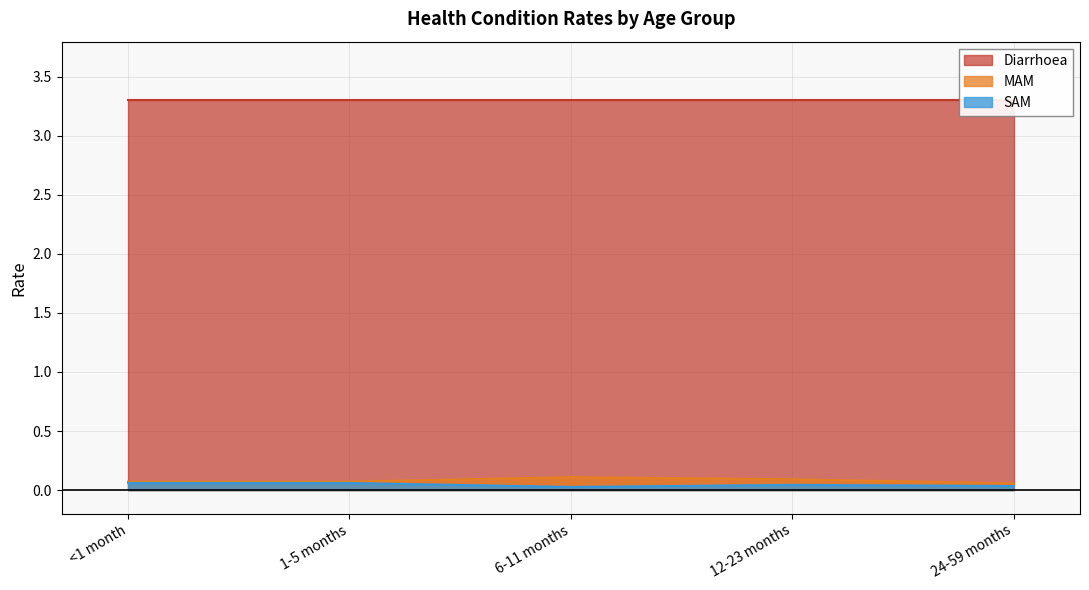

The MAM series shows 0.1 at 1-5 months. True or false?

True